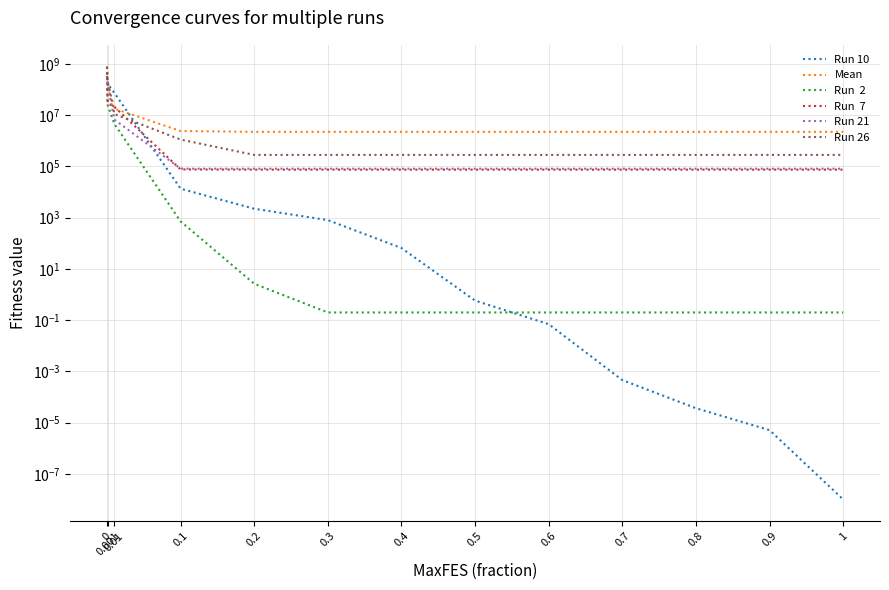

Reading left to right, extract all data points from this chart.

Run 10: 335068100.2	163306175.2	73959293.6	13422.1	2215.0	798.1	64.8	0.6	0.1	0.0	0.0	0.0	0.0
Mean: 440361152.0	178745815.8	17918068.1	2399555.5	2219834.1	2219796.0	2219781.3	2219780.0	2219780.0	2219780.0	2219780.0	2219780.0	2219780.0
Run  2: 114726012.9	24452625.8	4519956.9	712.1	2.6	0.2	0.2	0.2	0.2	0.2	0.2	0.2	0.2
Run  7: 767078506.5	28861089.7	21068213.6	75809.3	74316.4	74315.4	74315.4	74315.4	74315.4	74315.4	74315.4	74315.4	74315.4
Run 21: 200607940.4	156307658.0	6704367.0	81260.9	81081.5	81081.4	81081.4	81081.4	81081.4	81081.4	81081.4	81081.4	81081.4
Run 26: 789851649.0	202223674.6	10968505.9	1110019.2	279653.5	279567.5	279567.5	279567.5	279567.5	279567.5	279567.5	279567.5	279567.5